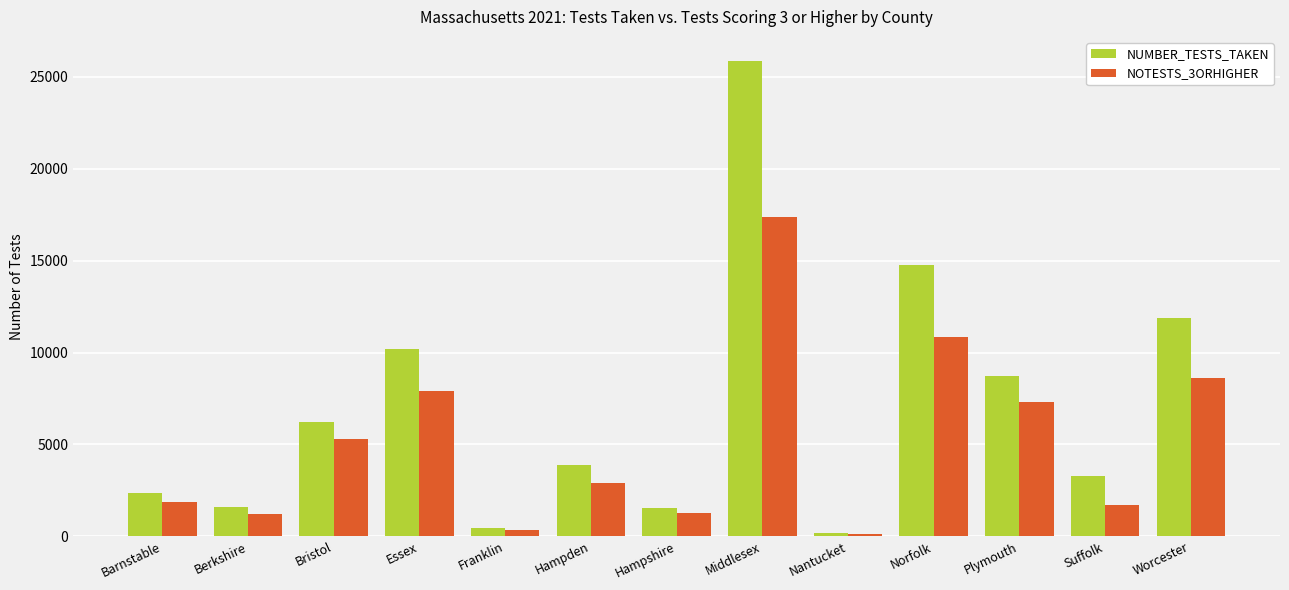

How many data points in NUMBER_TESTS_TAKEN are less than 3895?

6